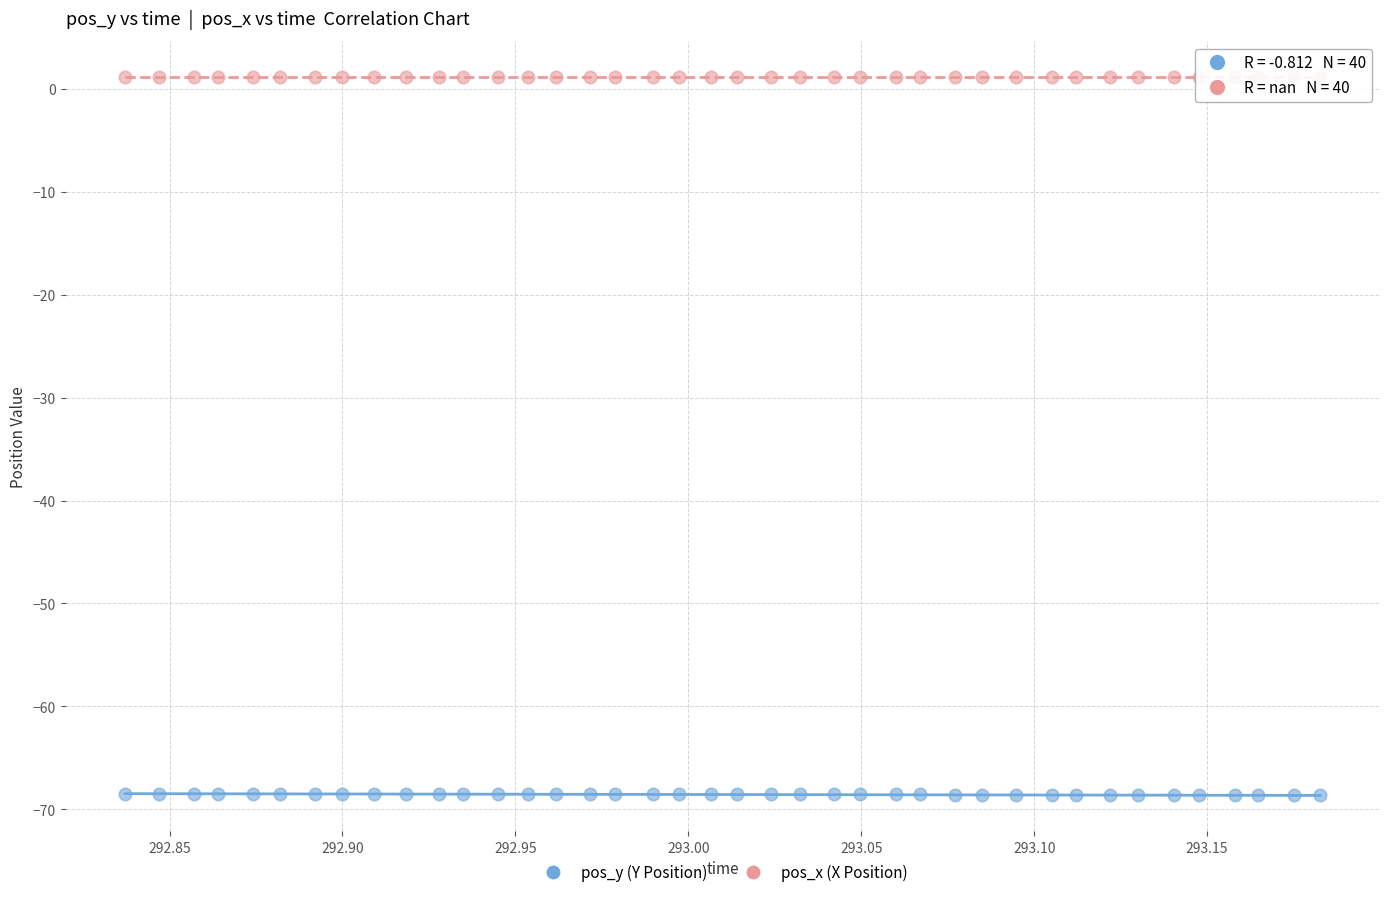

Which series contains the highest Y value?

pos_x (X Position)